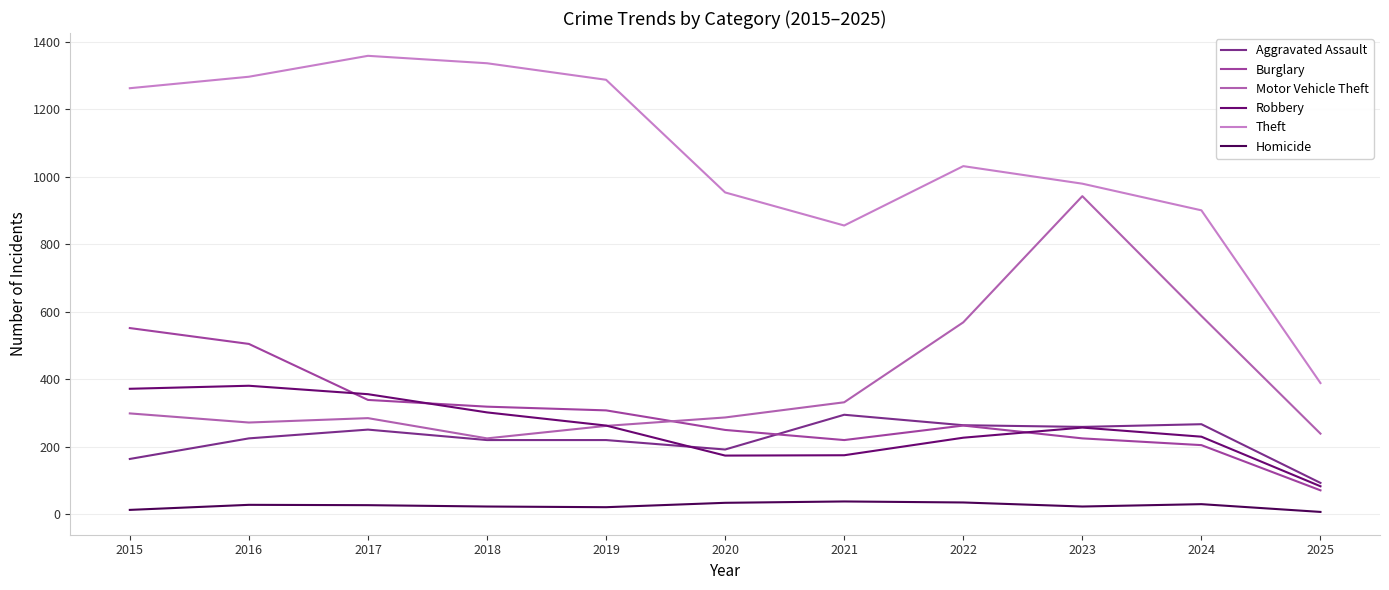

Is the value of Aggravated Assault at 2025 greater than the value of Robbery at 2019?

No